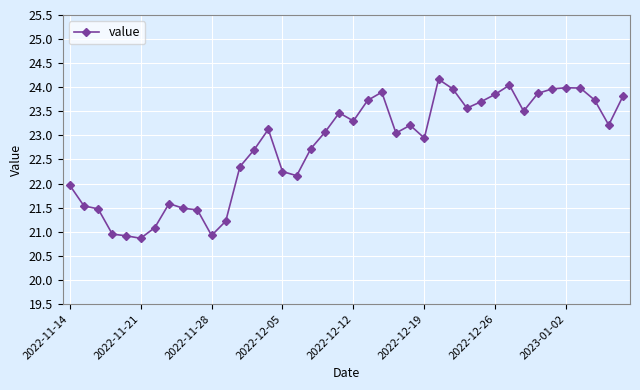

What is the average value?

22.8